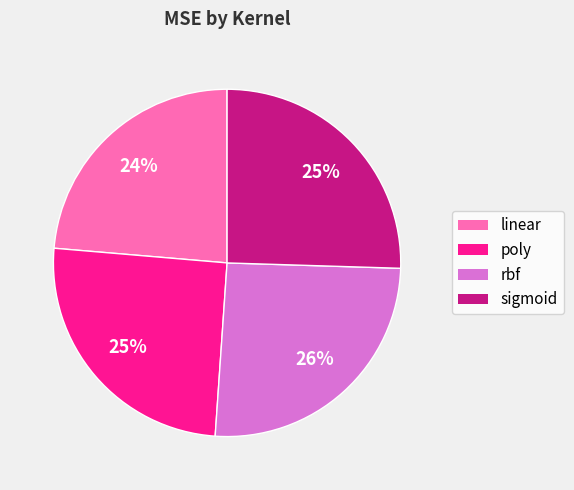

Is there a majority slice in this chart?

No